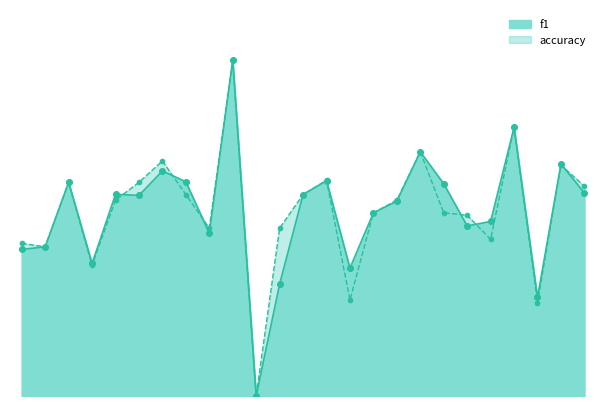

Which series reaches the minimum Y coordinate?

f1